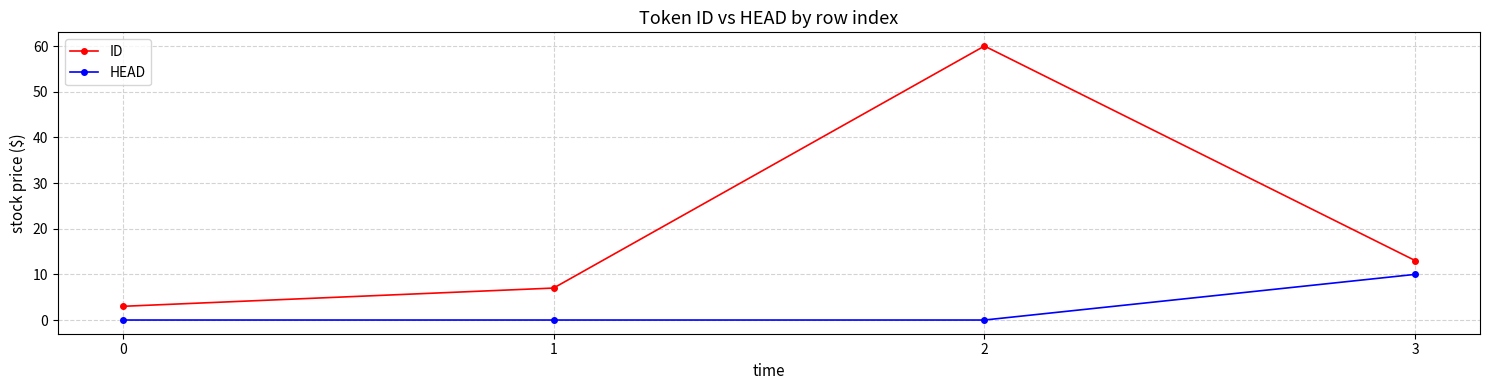

True or false: ID and HEAD intersect in this chart.

False